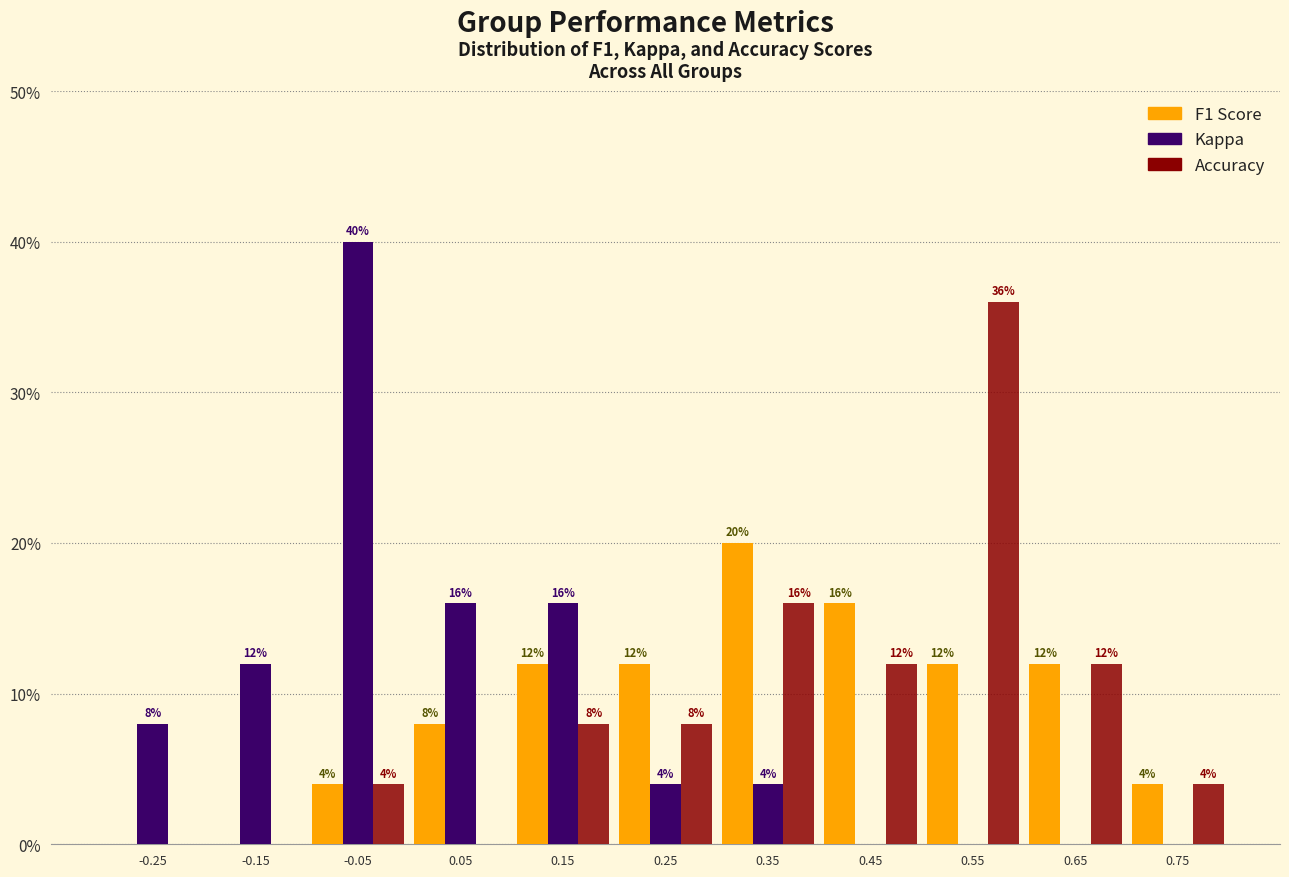

In the Kappa series, which range on the x-axis has the tallest bar?

-0.1 to 0.0